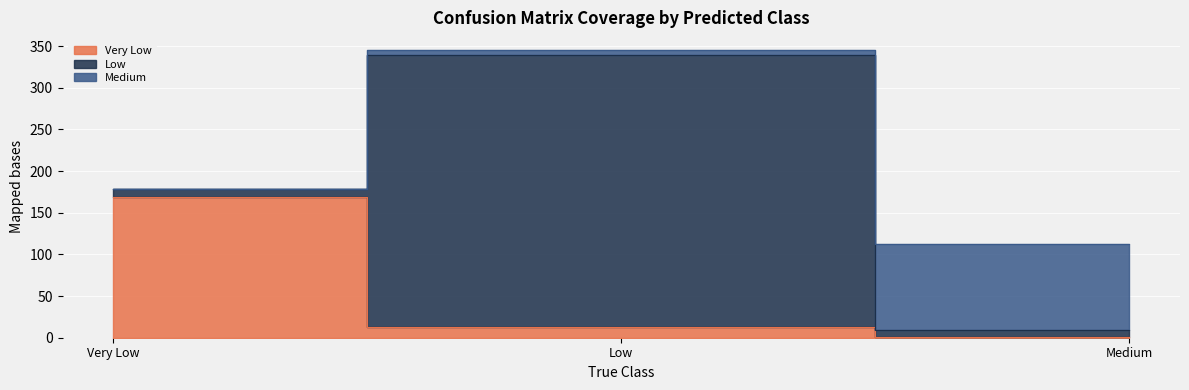

What is the total value across all series at Low?

346